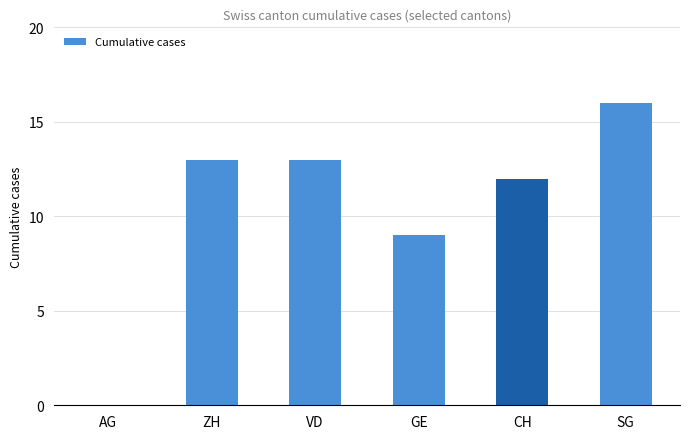

Does the chart contain stacked bars?

No